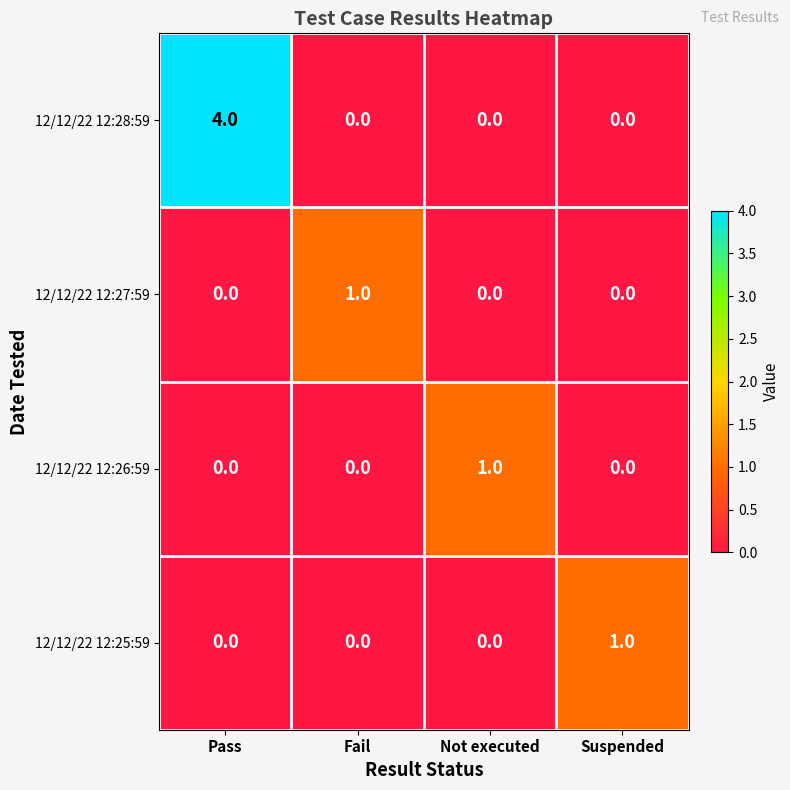

True or false: 12/12/22 12:28:59 has a value of -1 at Fail.

False